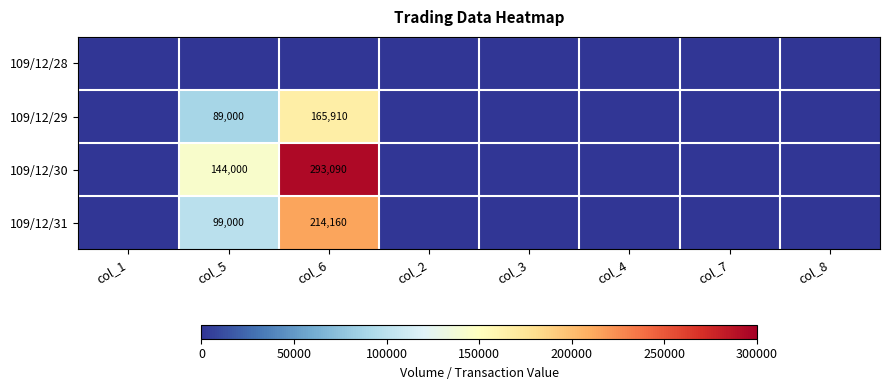

Count the number of data series in this chart.

4